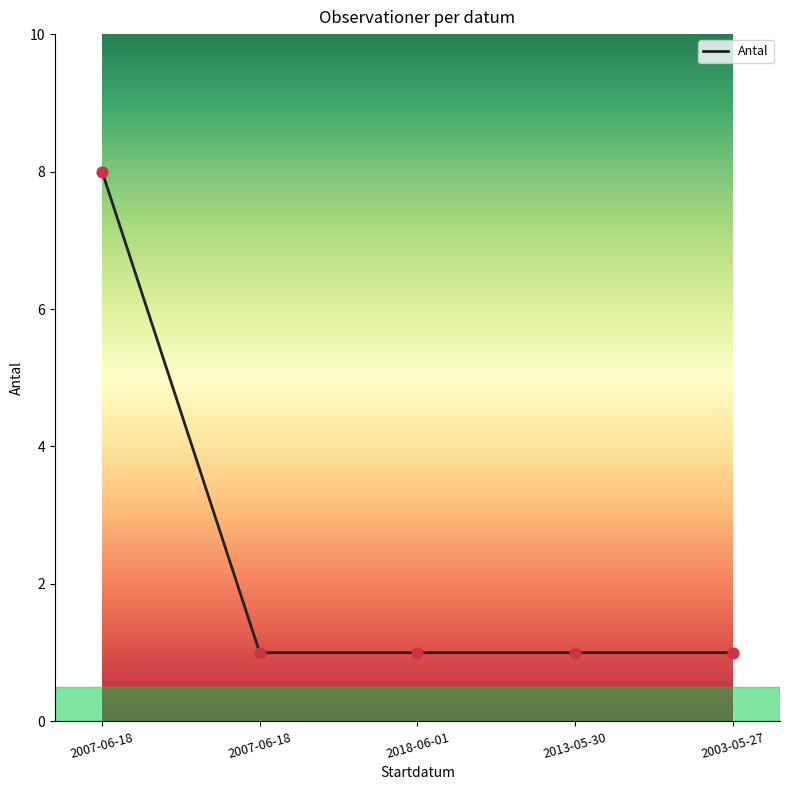

Between 2018-06-01 and 2007-06-18, which is larger?

2018-06-01